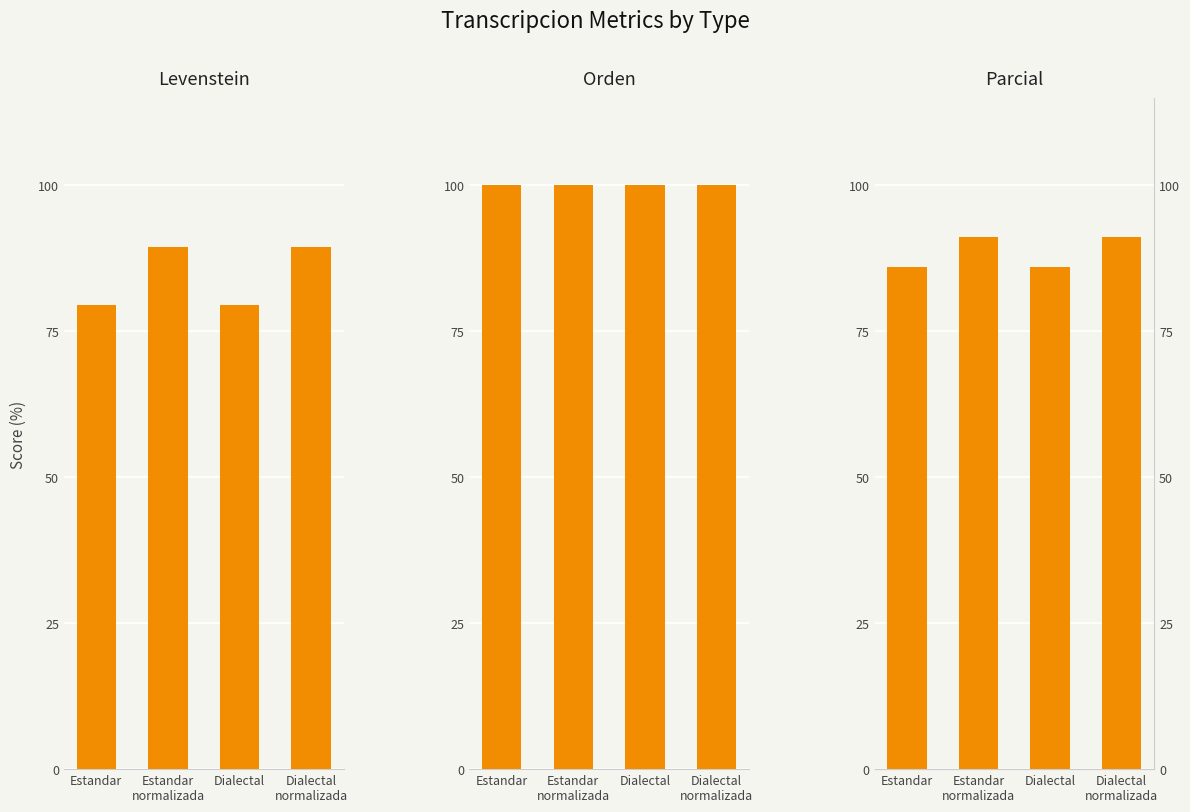

What is the label of the 4th bar from the right?

Estandar